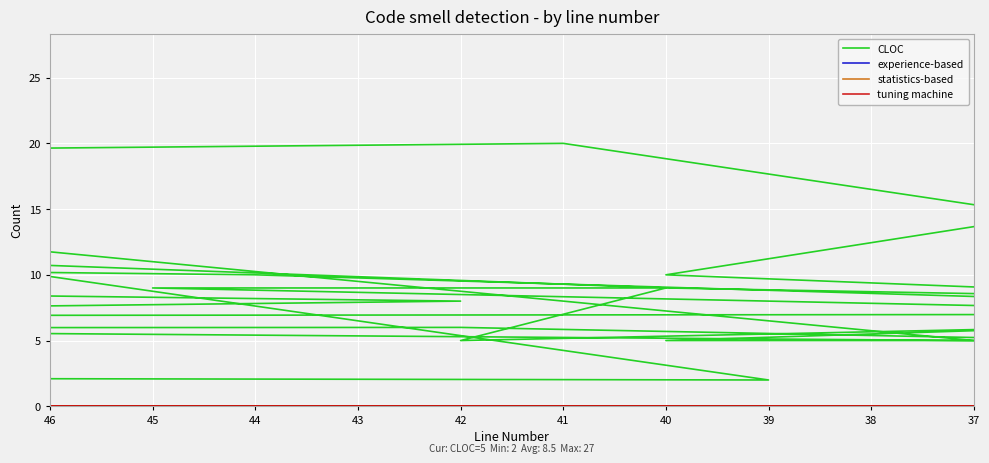

Where is experience-based nearest to the value 0?

46